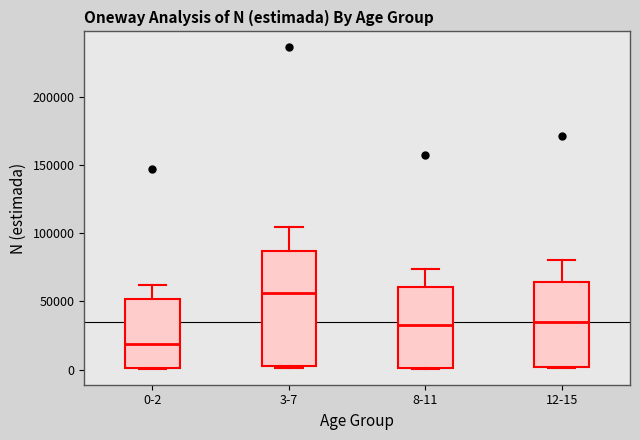

Where does the median line of the box for 8-11 sit on the y-axis? The values are not printed on the chart, so give them approximately, as read against the axis.

35000